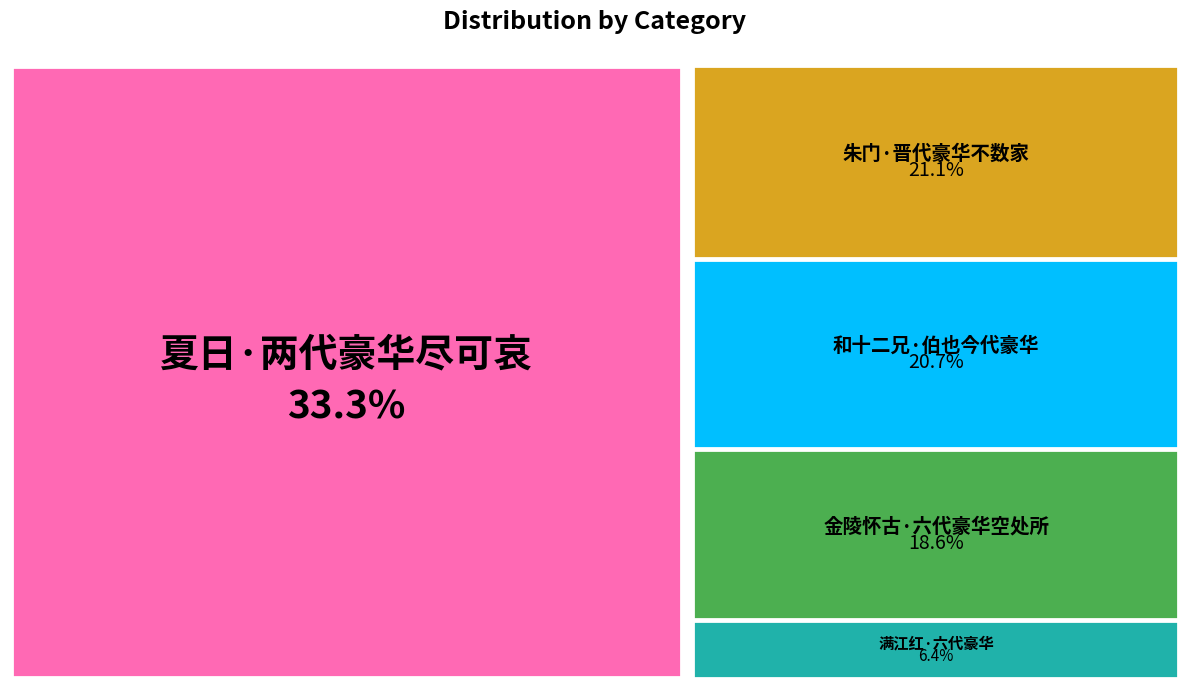

What percentage is the 朱门·晋代豪华不数家 slice, to the nearest percent?

21%